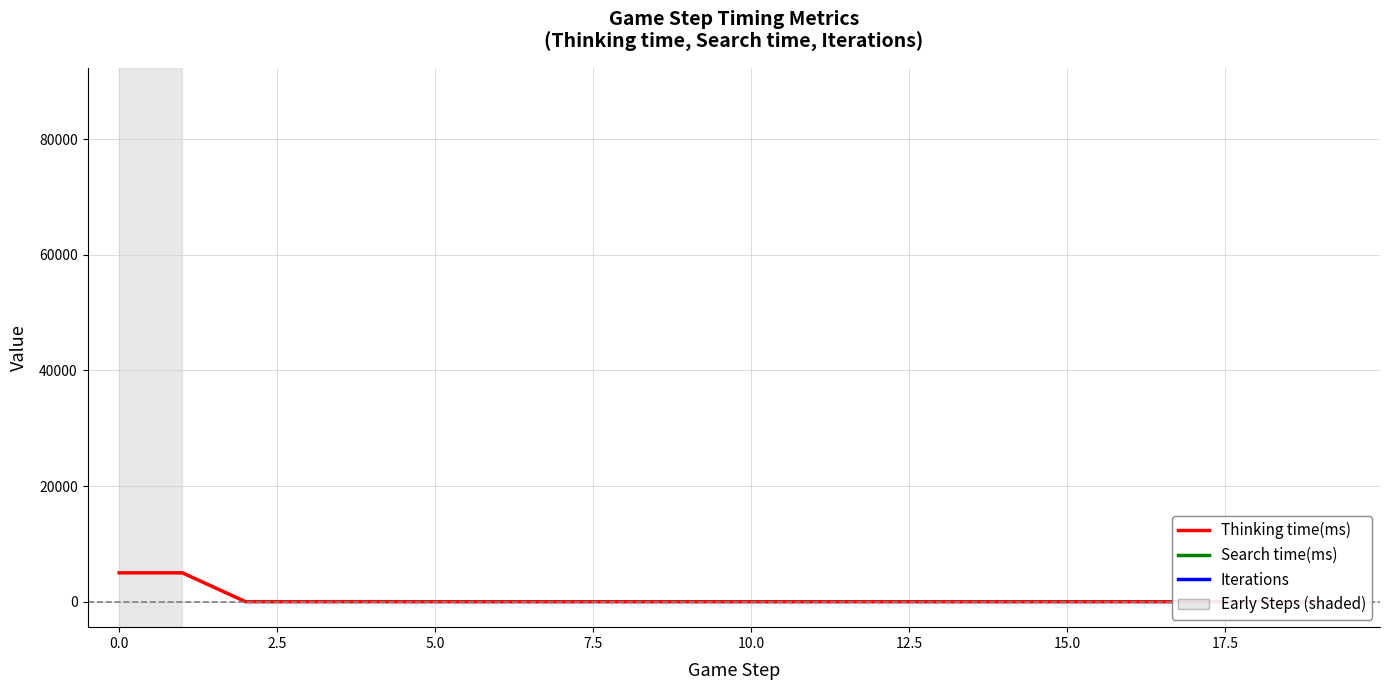

Between 7.5 and 13, which is larger?

7.5